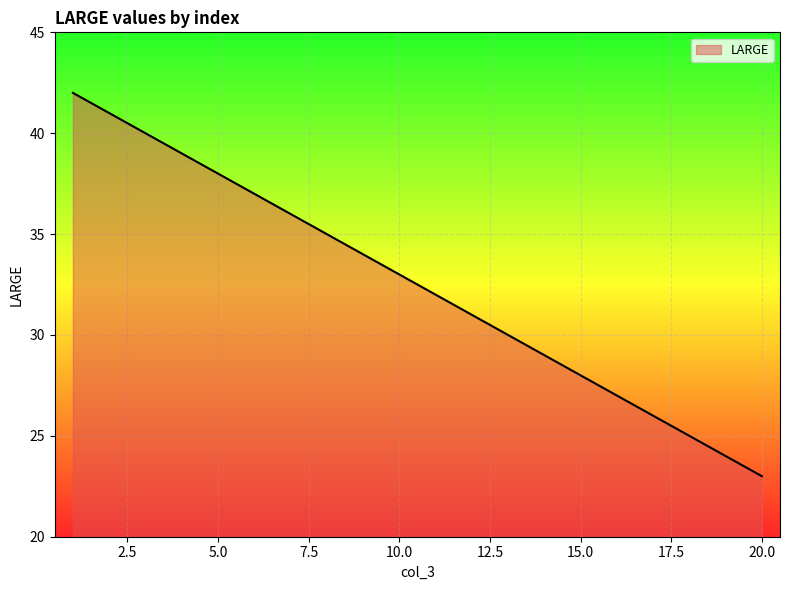

What is the difference between the maximum and minimum values?

19